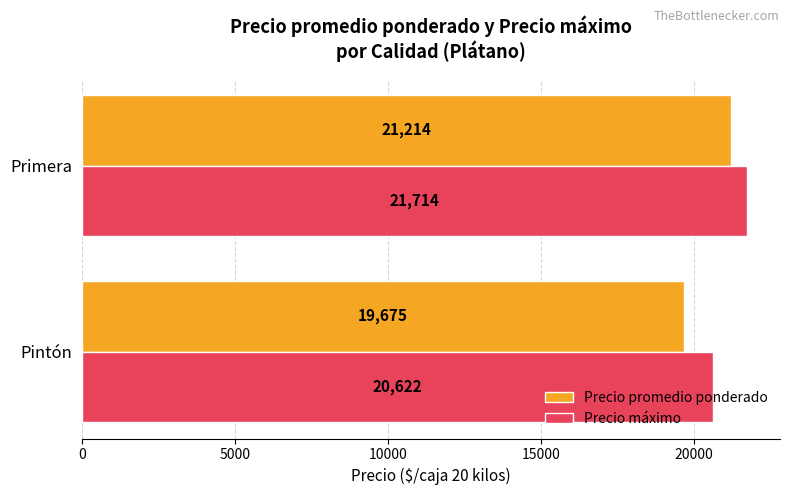

What is the approximate value of Precio promedio ponderado at Primera?

21214.3